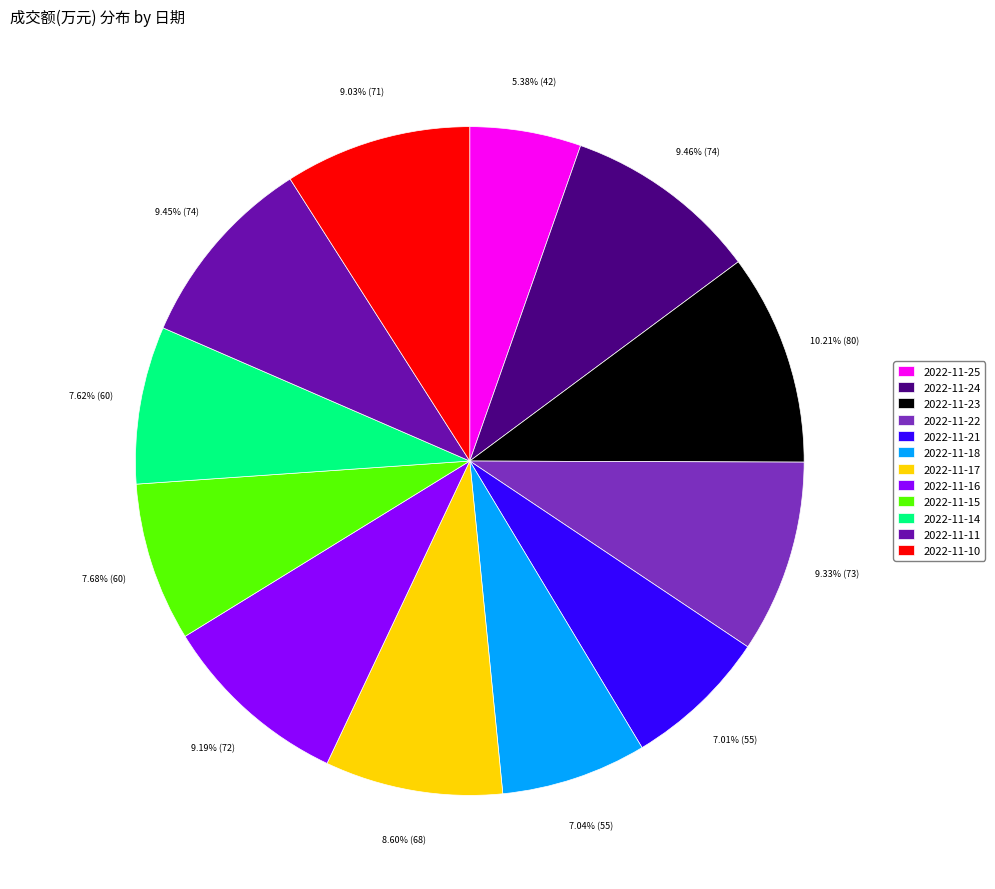

Count the number of slices in the pie.

12